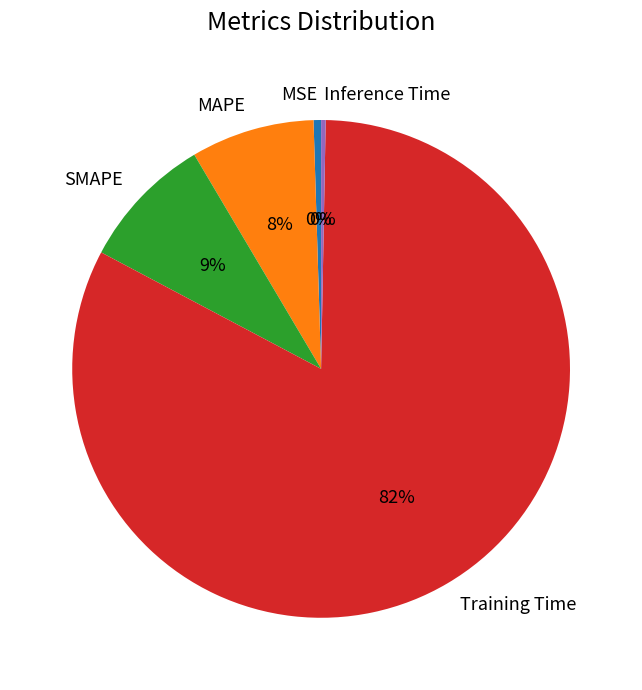

Is there any slice that represents more than half of the pie?

Yes